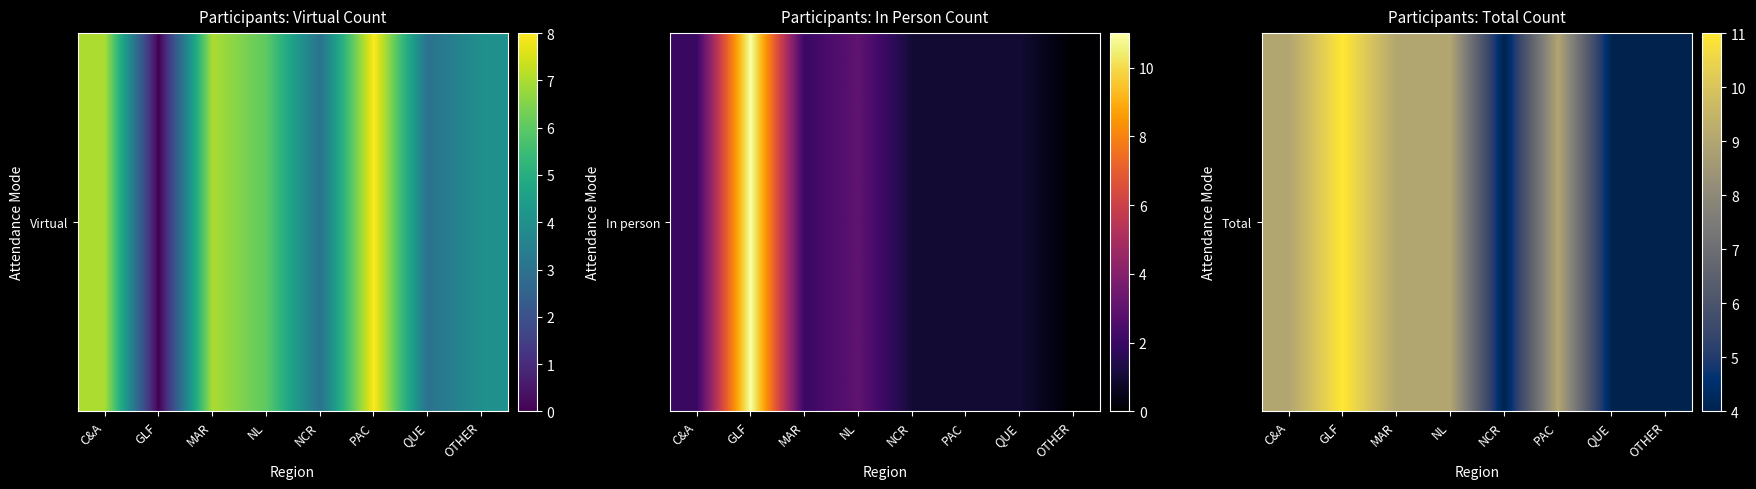

Reading left to right, extract all data points from this chart.

9	11	9	9	4	9	4	4